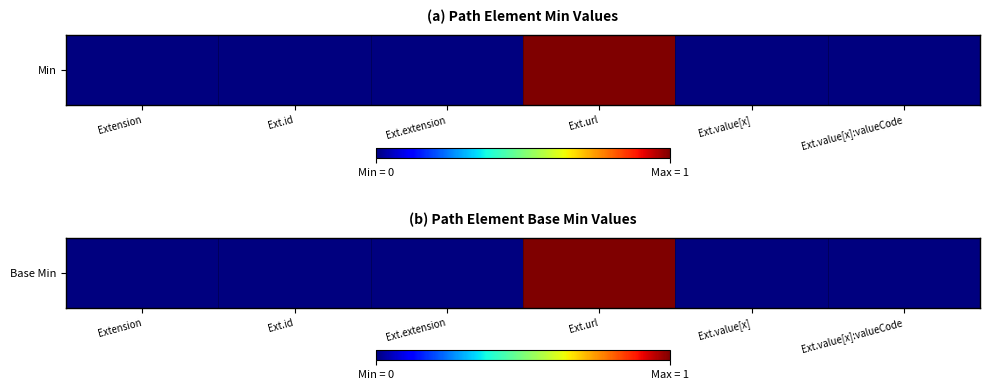

Reading left to right, list all the values displayed in this chart.

Extension=0	Ext.id=0	Ext.extension=0	Ext.url=1	Ext.value[x]=0	Ext.value[x]:valueCode=0